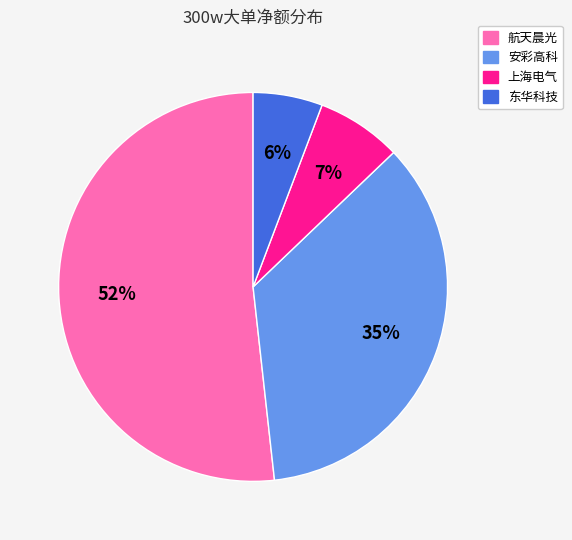

To the nearest percent, what percentage of the pie is 航天晨光?

52%